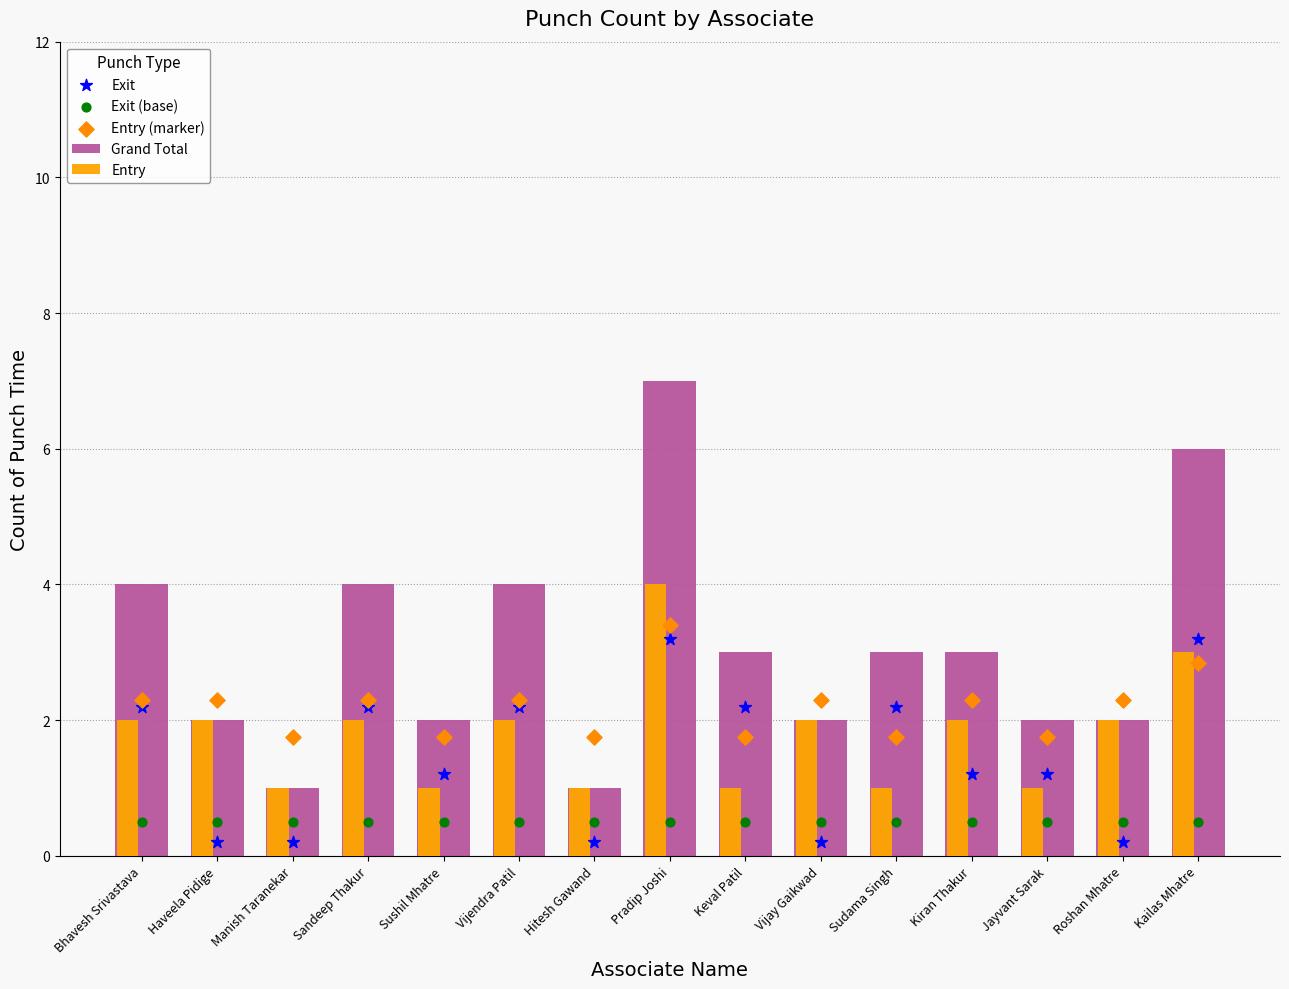

Which series contains the highest Y value?

Grand Total